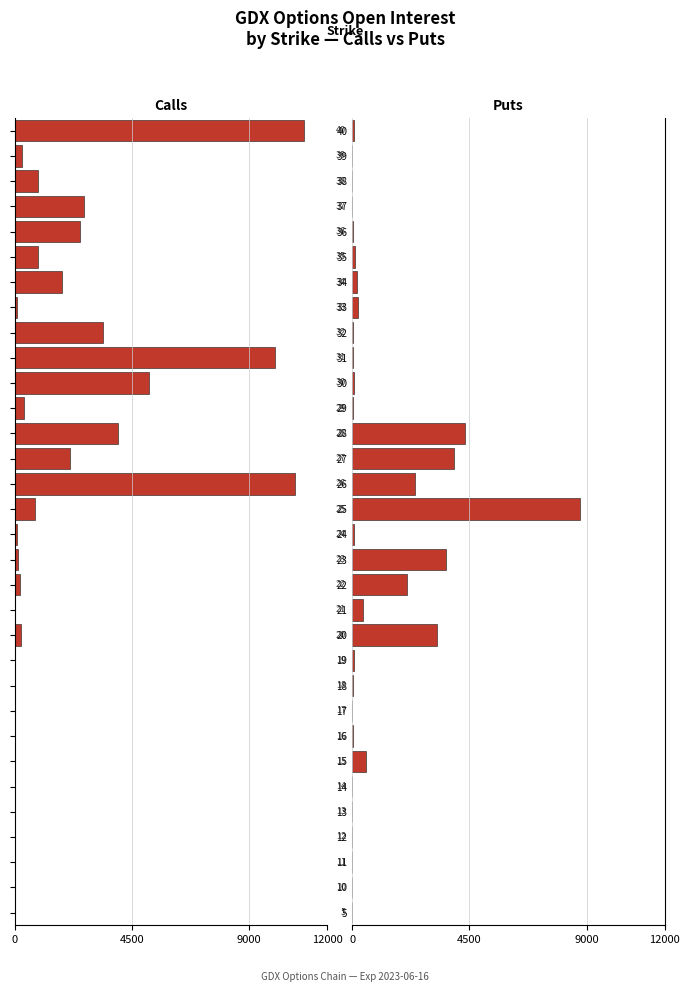

What is the difference between the maximum and minimum values in the Calls series?

11105